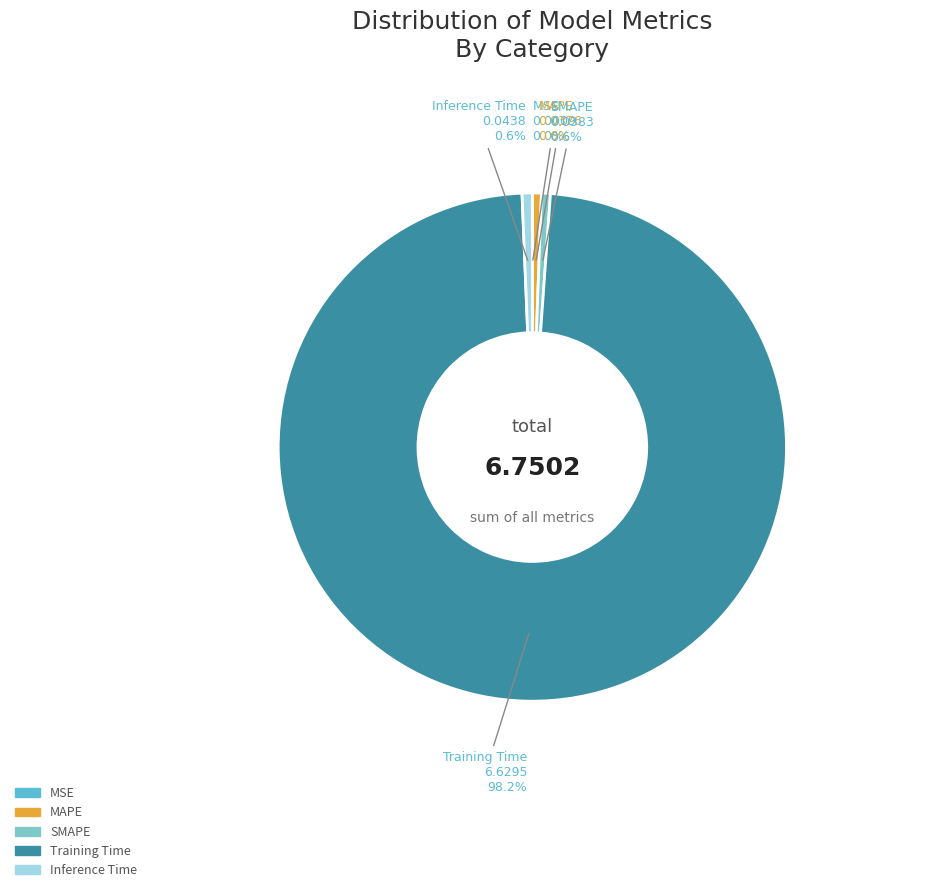

Is there any slice that represents more than half of the pie?

Yes